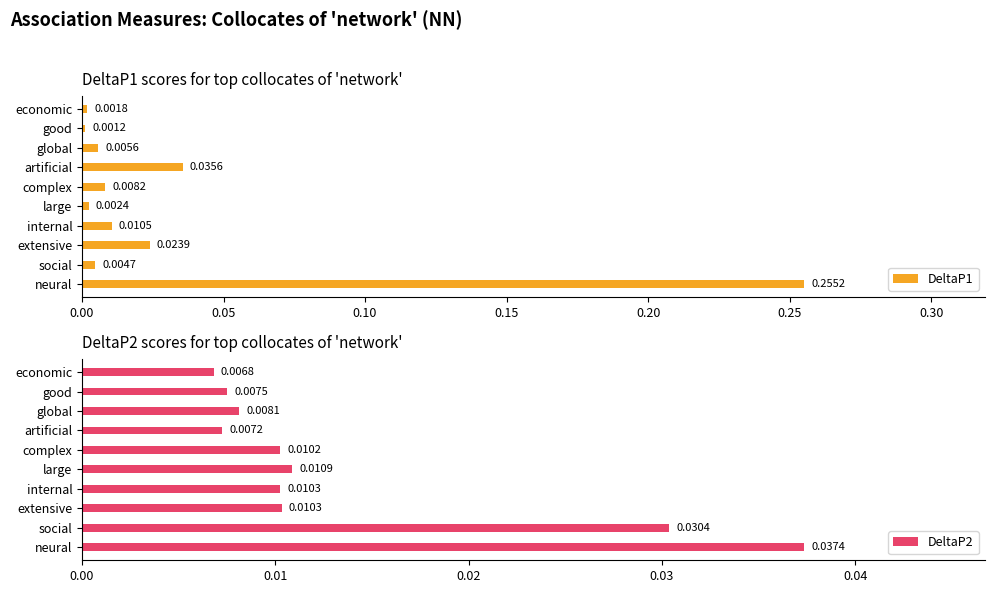

Are the bars horizontal?

Yes